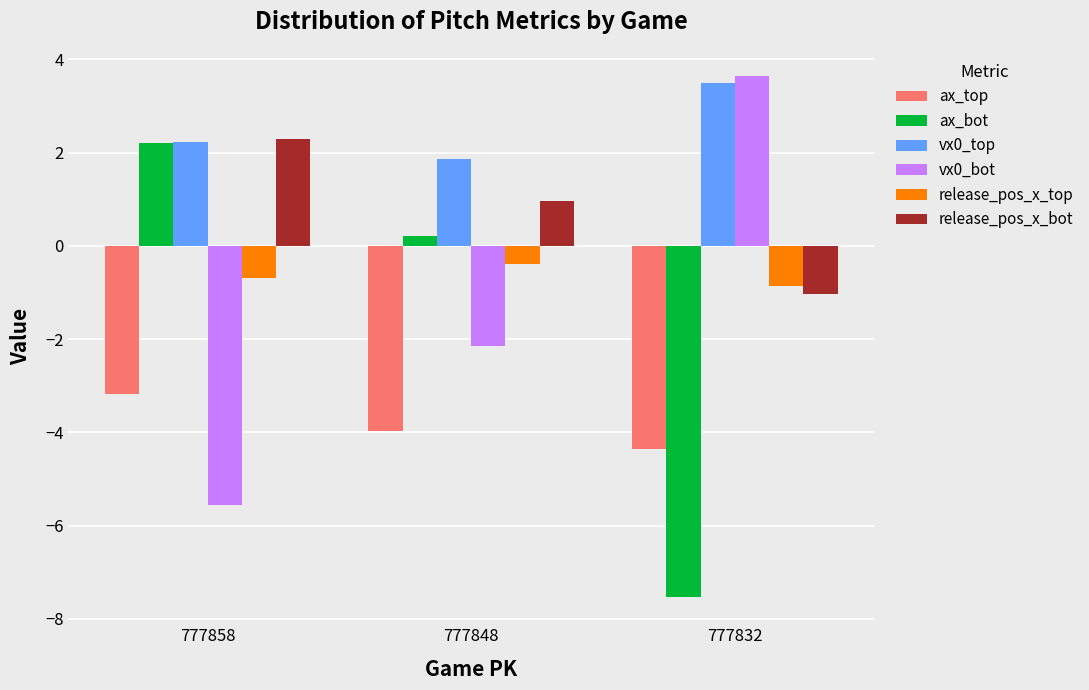

What is the average value of the ax_bot series?

-1.7